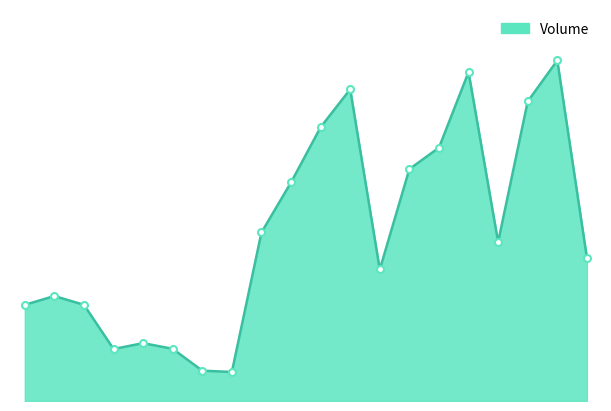

Rank the categories by value from highest to lowest.

Dec 04, Nov 29, Nov 23, Dec 01, Nov 22, Nov 28, Nov 27, Nov 21, Nov 20, Nov 30, Dec 05, Nov 24, Nov 09, Nov 08, Nov 10, Nov 14, Nov 15, Nov 13, Nov 16, Nov 17